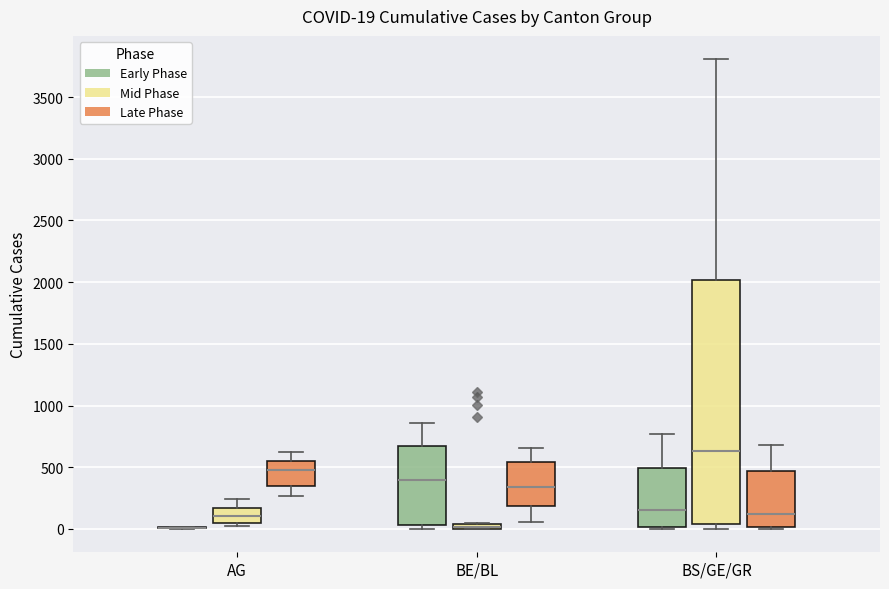

Comparing the boxes themselves (not the whiskers), which one is the tallest?

BS/GE/GR (Mid Phase)